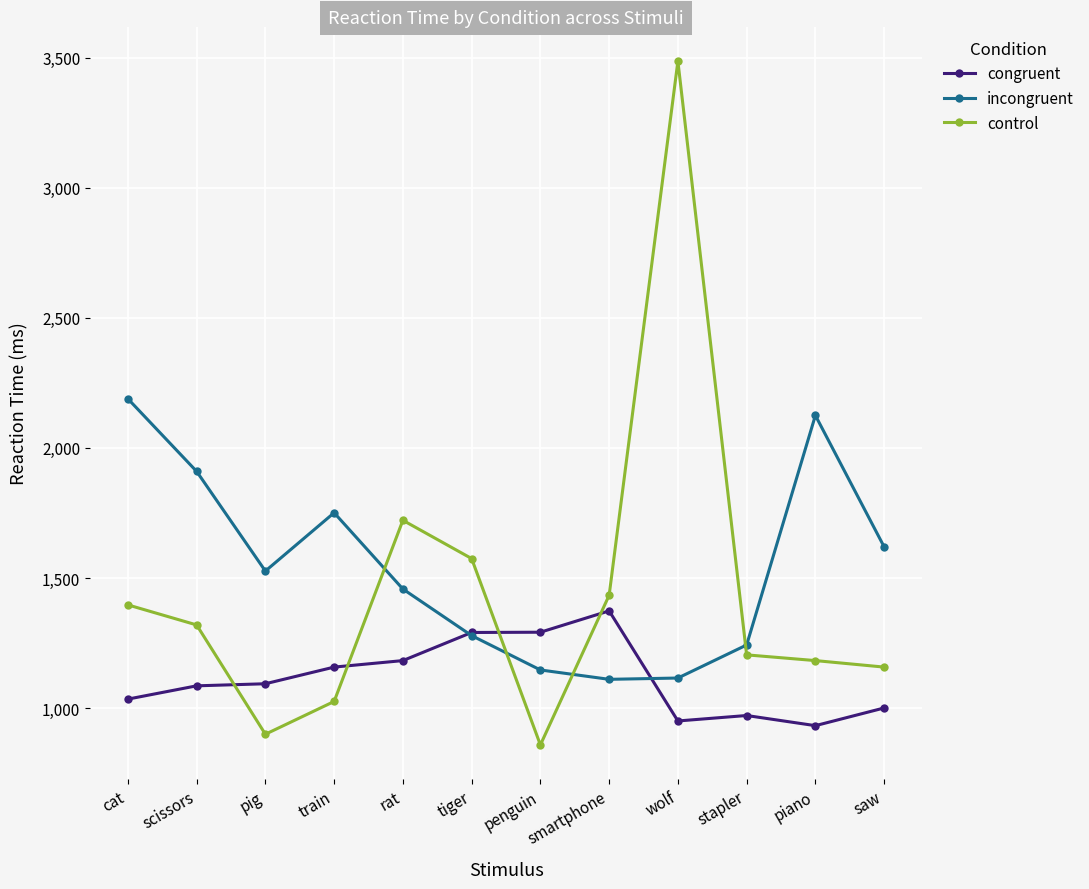

Is the value of incongruent at piano greater than the value of control at wolf?

No